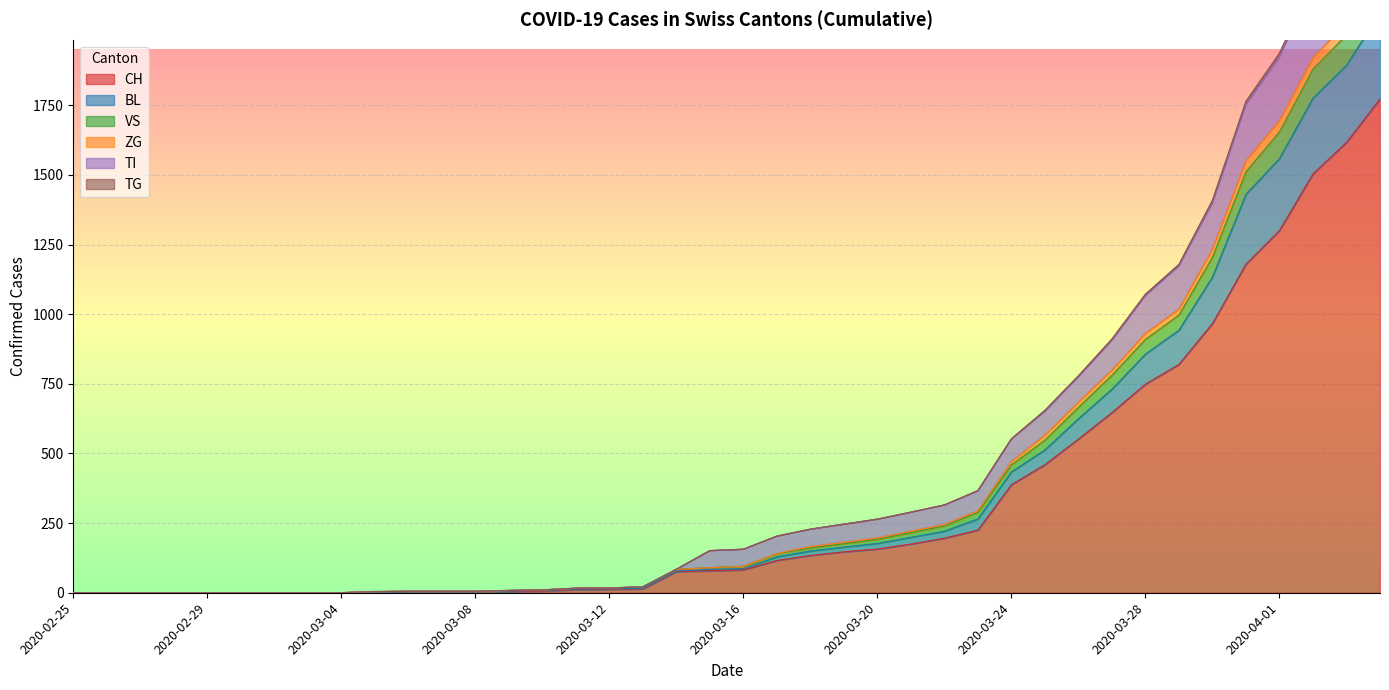

How many lines are shown in the chart?

6